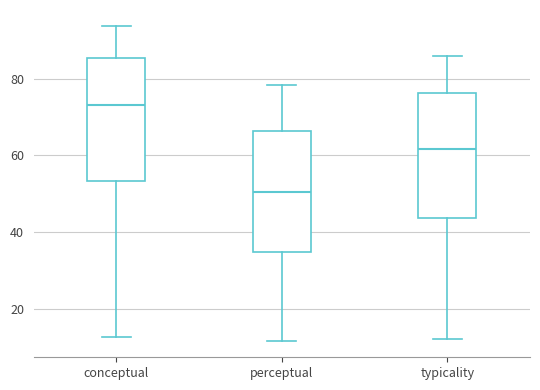

Where does the median line of the box for typicality sit on the y-axis? The values are not printed on the chart, so give them approximately, as read against the axis.

62